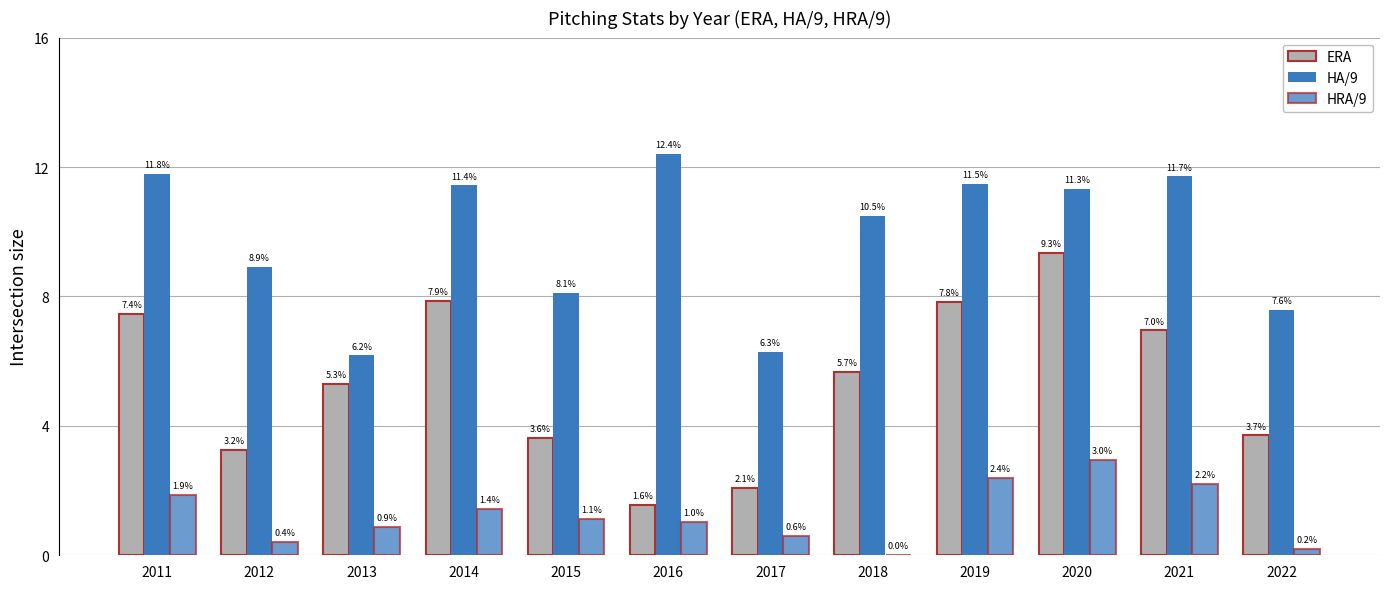

Rank the categories by ERA value from highest to lowest.

2020, 2014, 2019, 2011, 2021, 2018, 2013, 2022, 2015, 2012, 2017, 2016